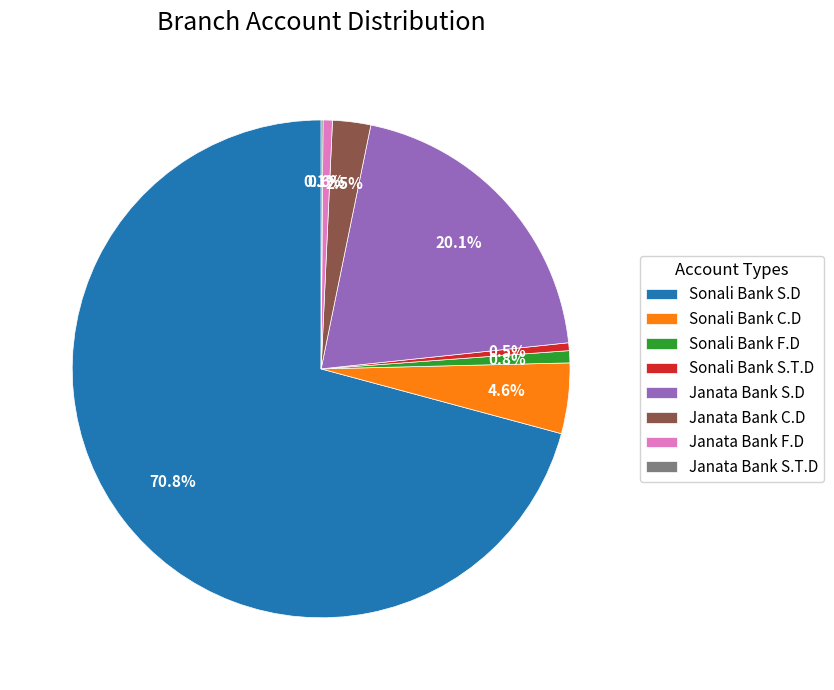

Is there any slice that represents more than half of the pie?

Yes